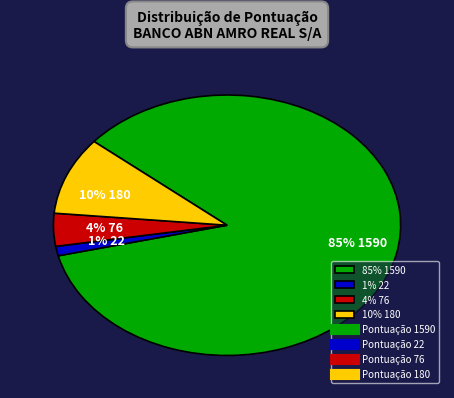

Count the number of slices in the pie.

4